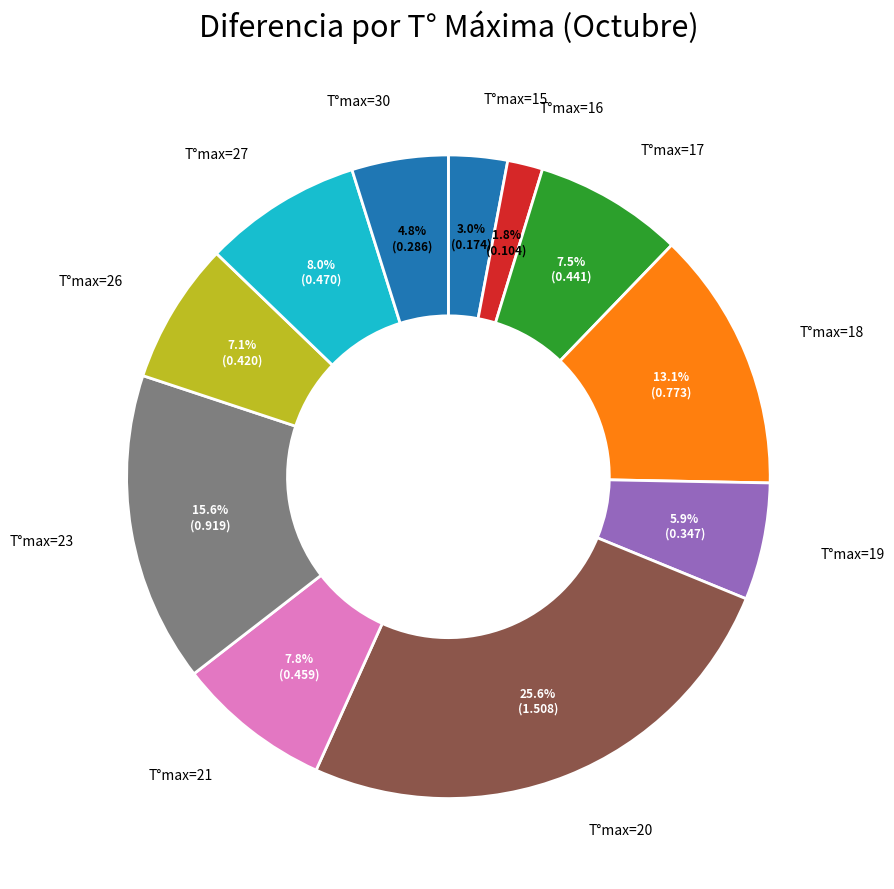

What is the largest slice in the pie chart?

20